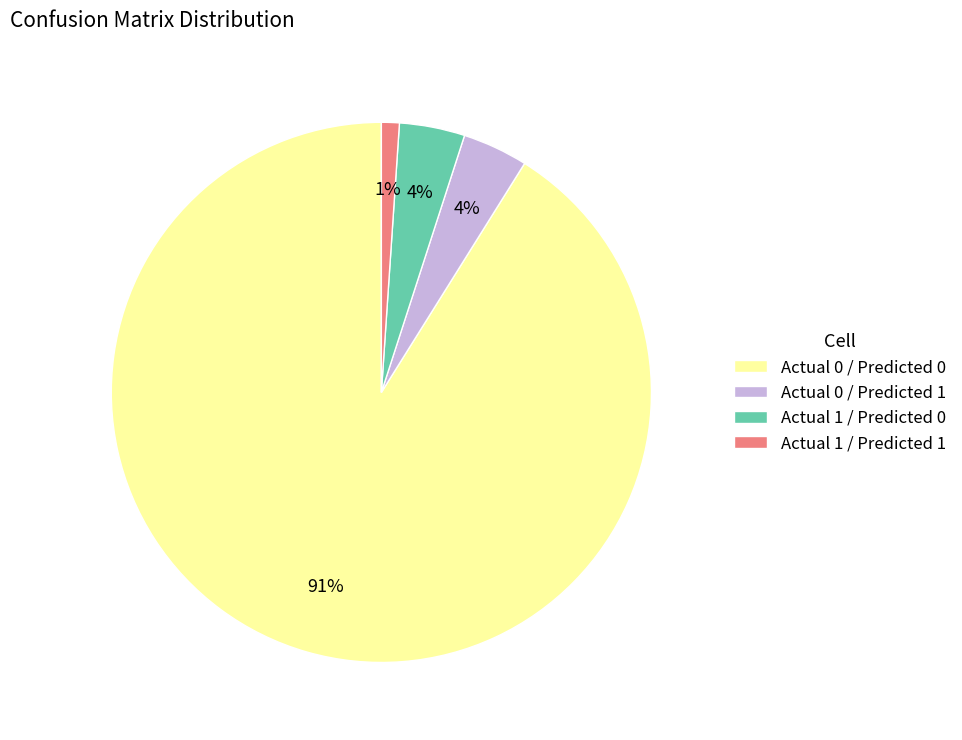

True or false: Actual 1 / Predicted 1 accounts for 1% of the total.

True